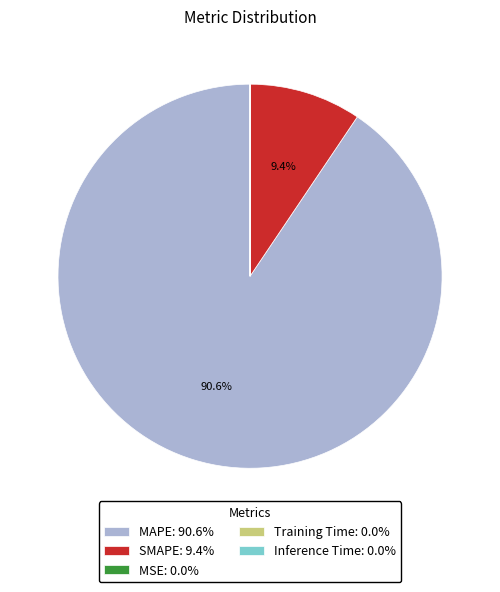

Does MAPE: 90.6% account for over 50% of the chart?

Yes